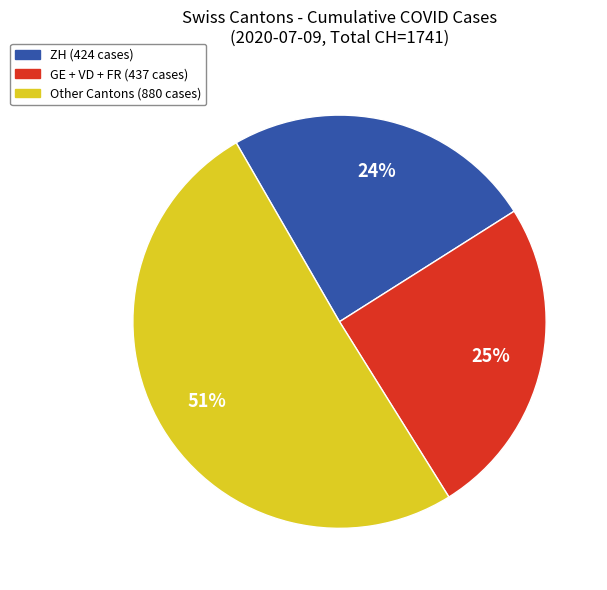

To the nearest percent, what is the average slice percentage?

33%